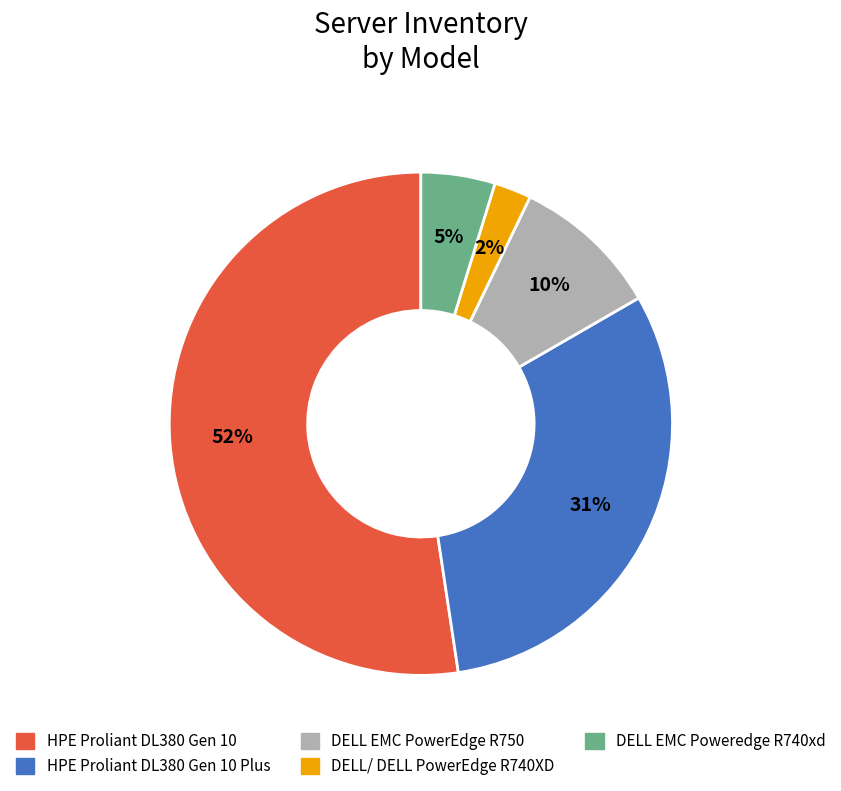

Combined, do DELL EMC Poweredge R740xd and HPE Proliant DL380 Gen 10 Plus account for over 50%?

No